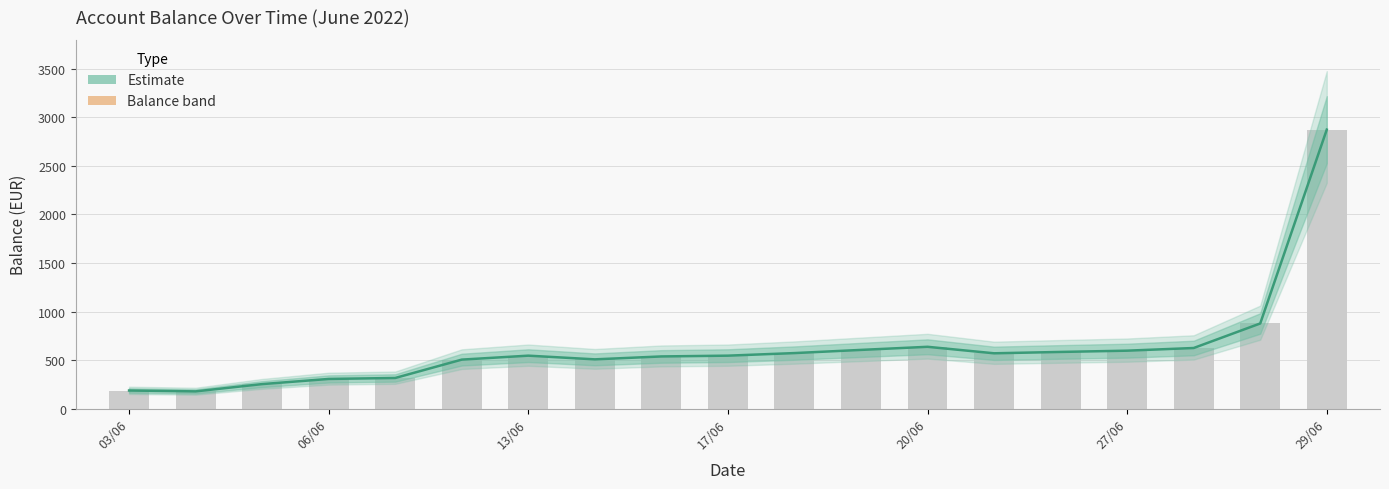

The chart shows a value of 836.8 at 15/06. True or false?

False